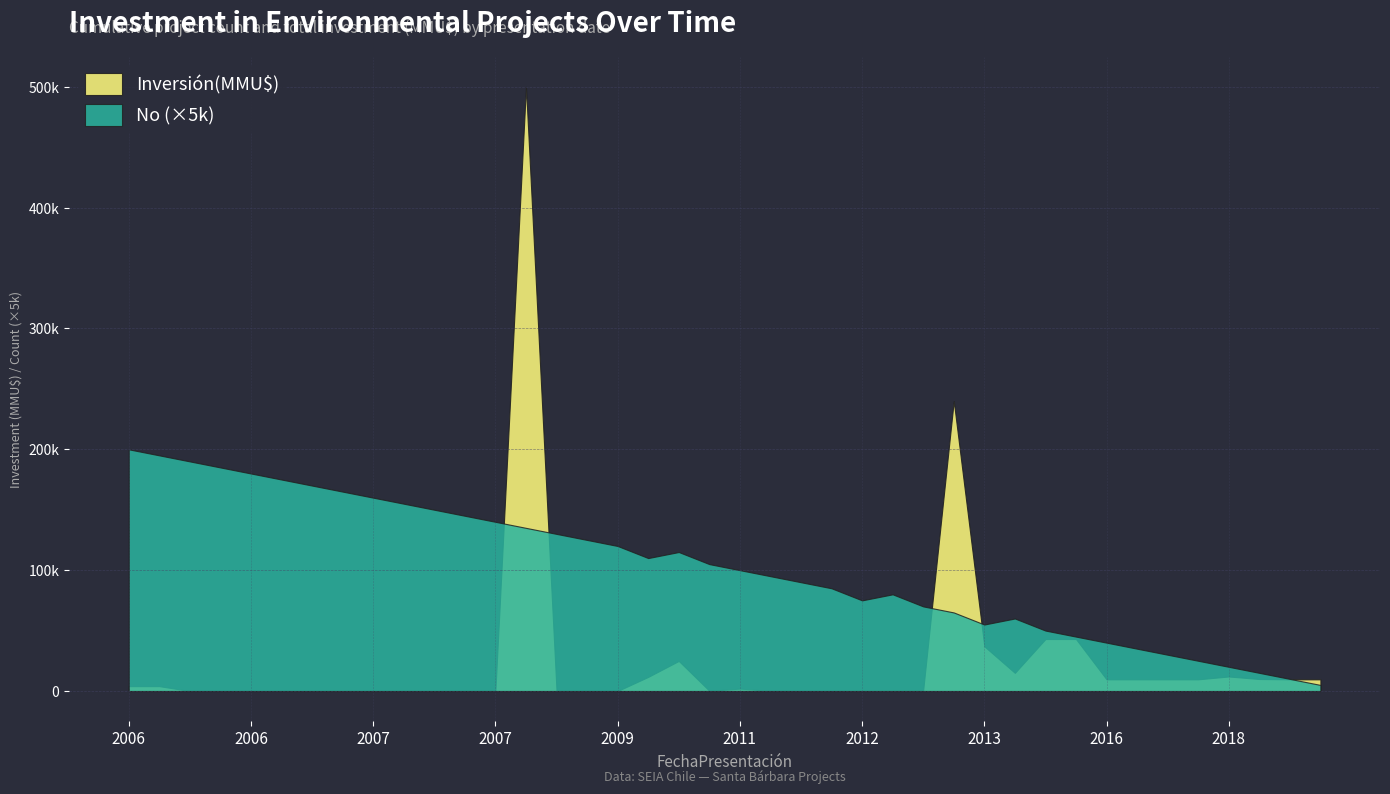

The Inversión(MMU$) series shows 96 at 29/12/2006. True or false?

False